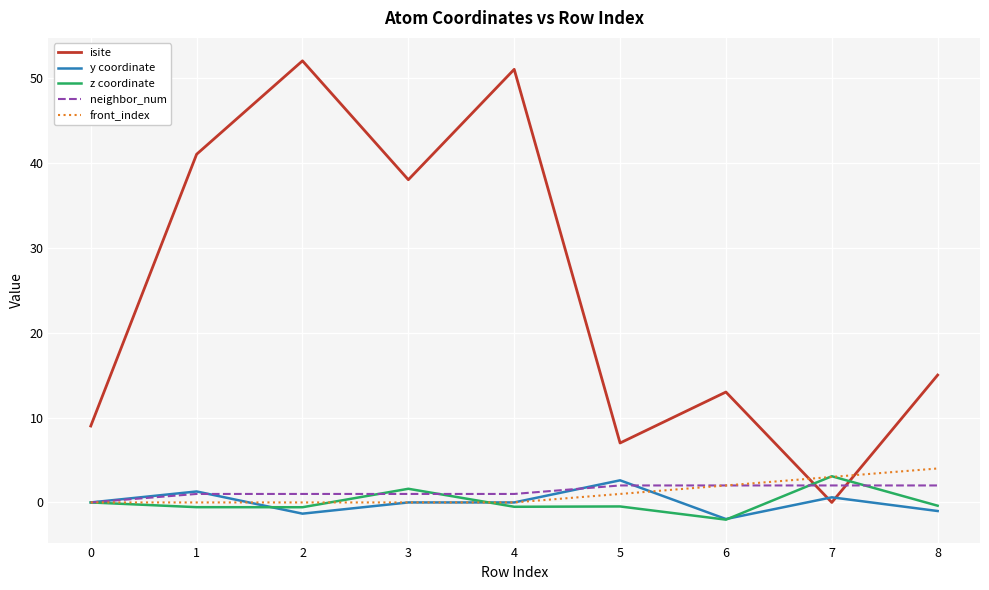

Is the value of isite at 8 greater than the value of neighbor_num at 3?

Yes